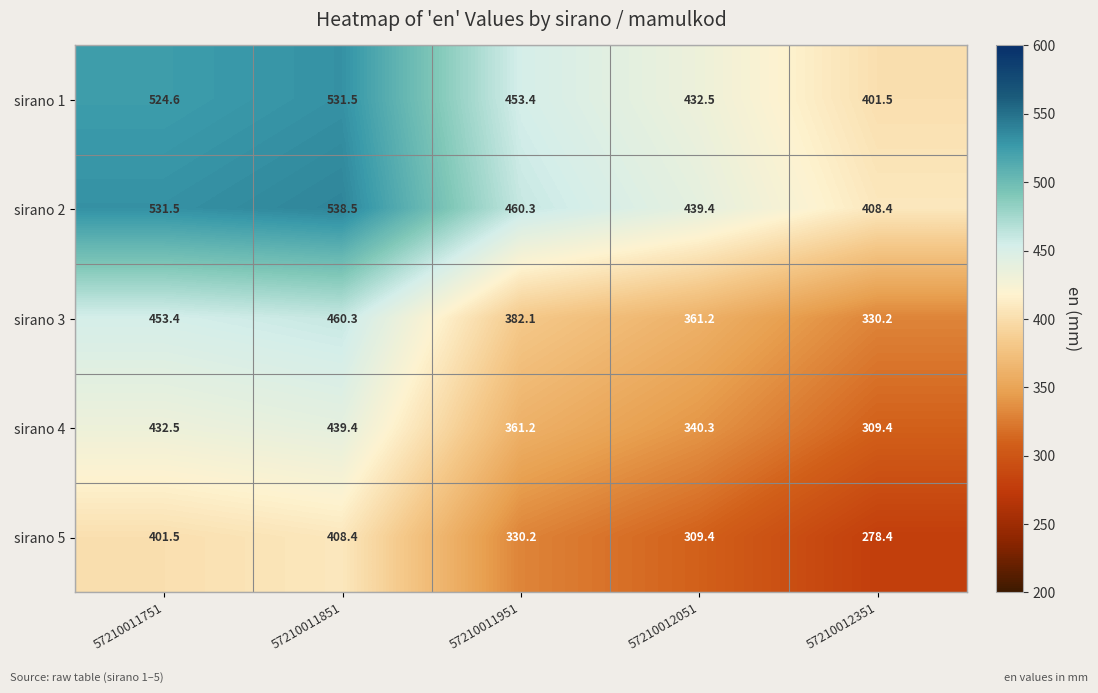

The value of sirano 4 at 57210012051 is 163.8. True or false?

False